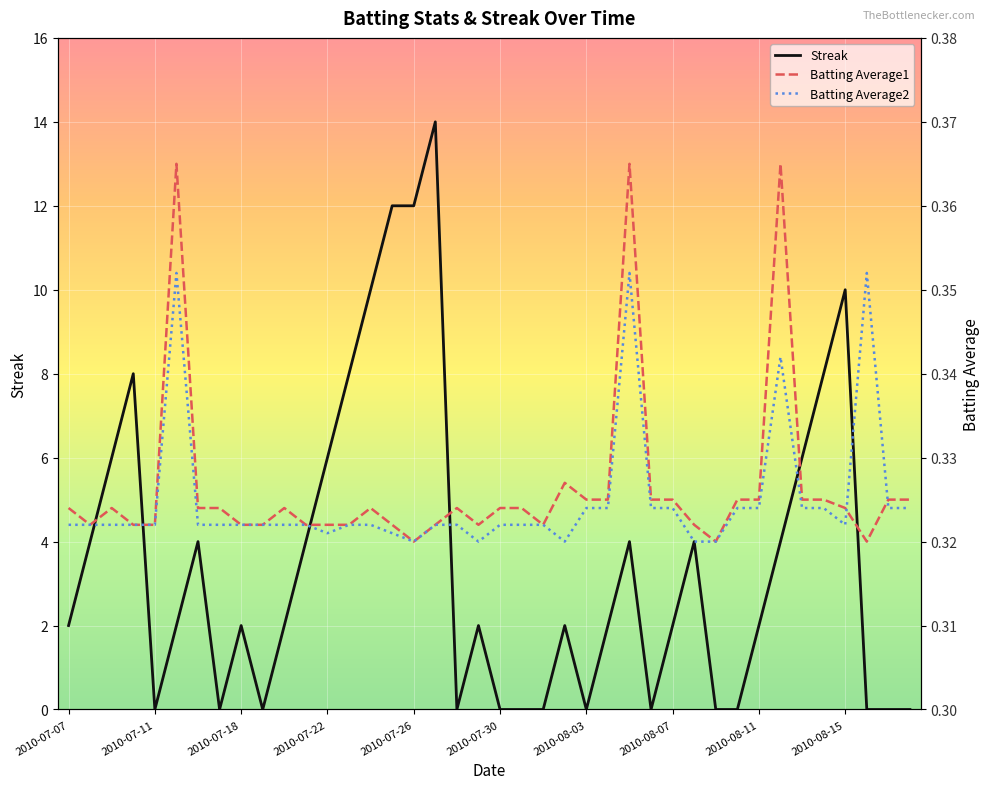

True or false: Streak has a value of 2 at 2010-07-18.

True